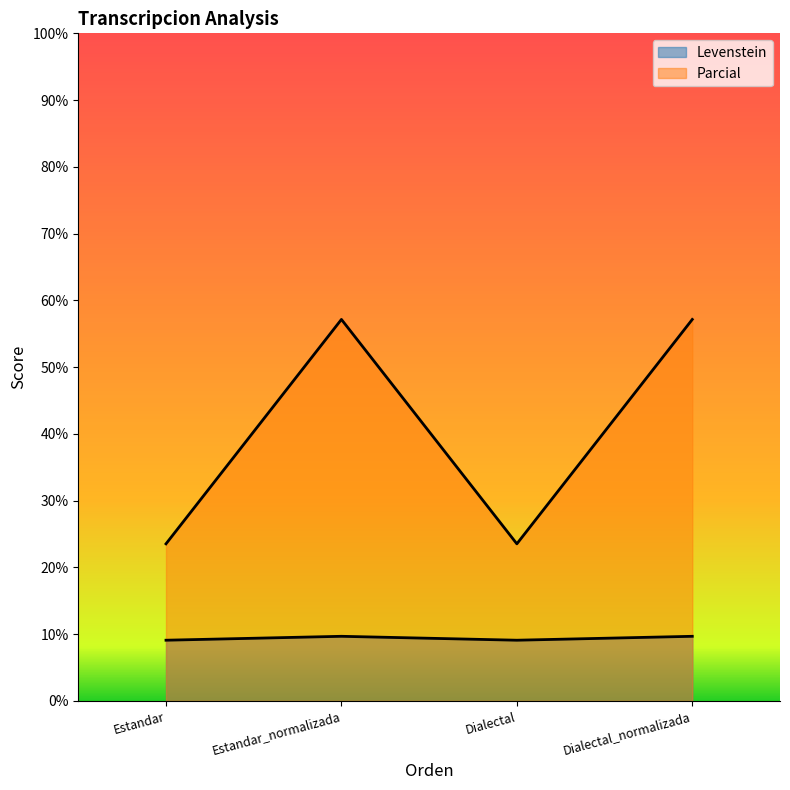

How many interior local valleys does the Levenstein series have?

1